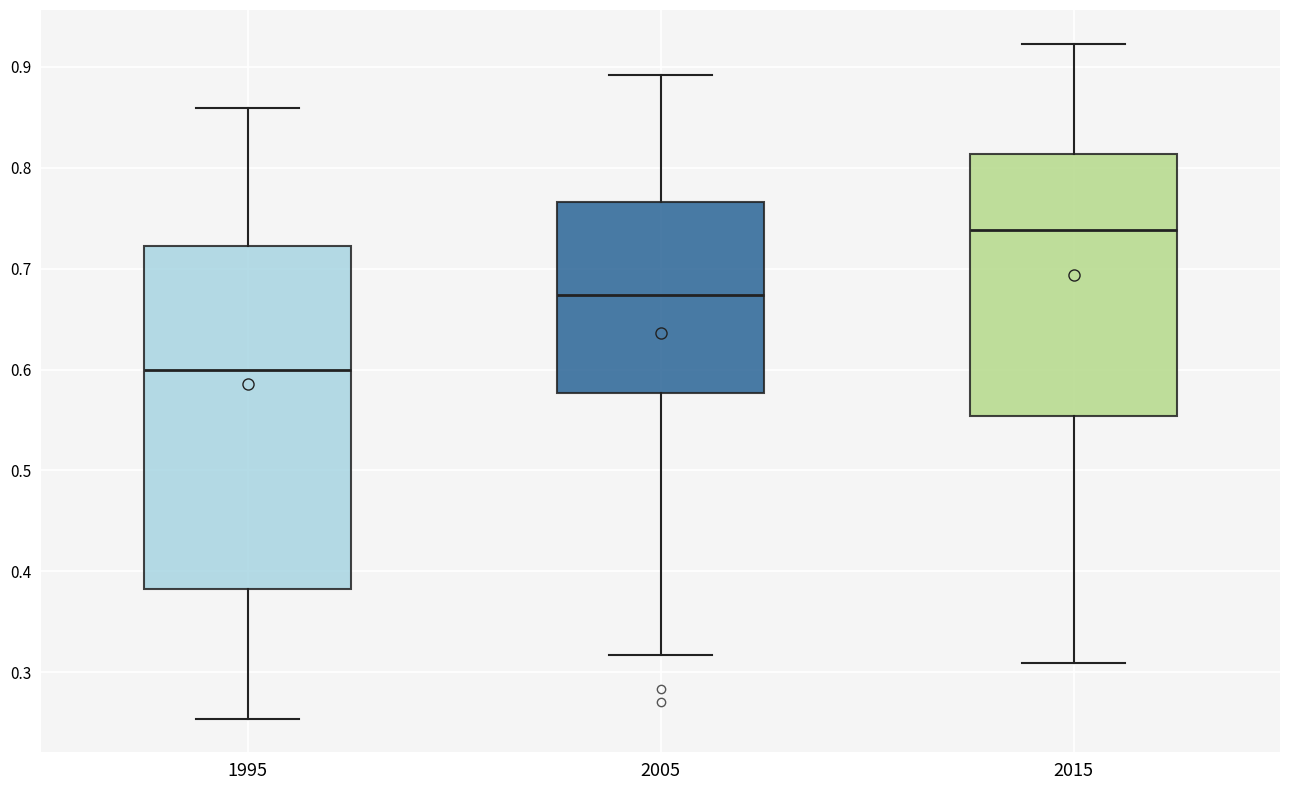

Where does the upper whisker of the box at x = 2005 end on the y-axis? The values are not printed on the chart, so give them approximately, as read against the axis.

0.89